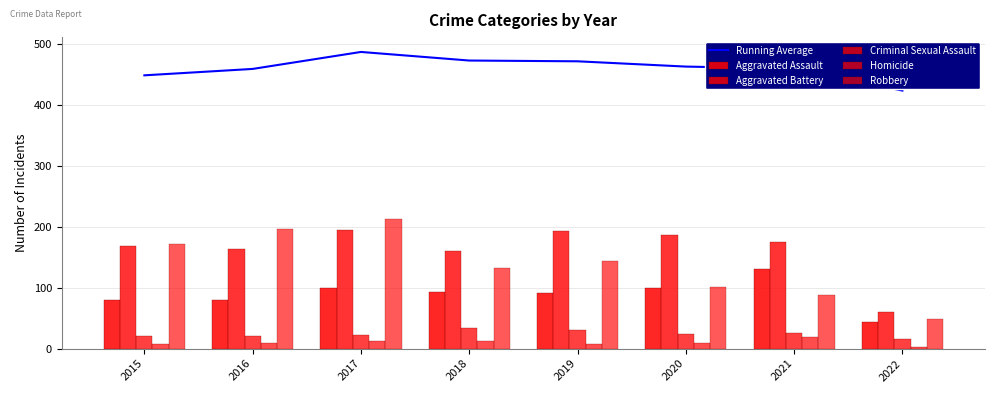

Rank the series at 2020 from highest to lowest value.

Running Average, Aggravated Battery, Robbery, Aggravated Assault, Criminal Sexual Assault, Homicide